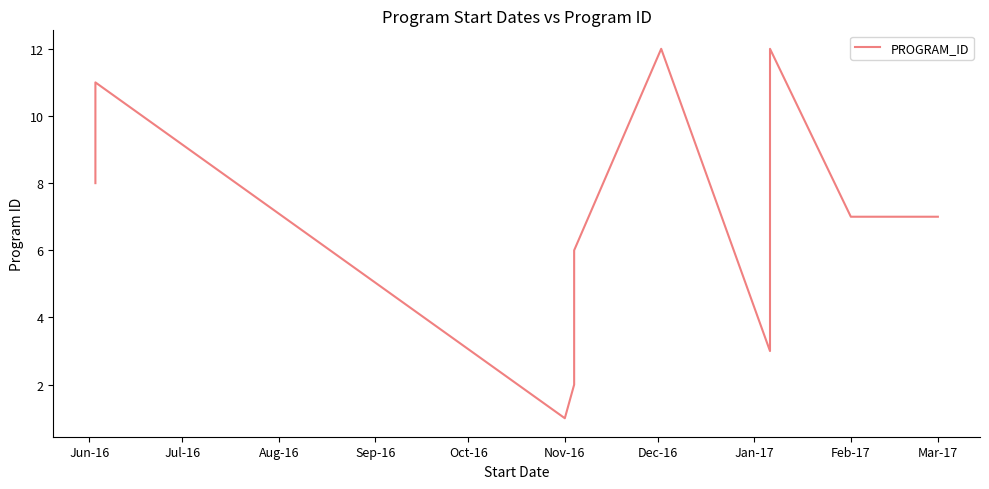

Reading left to right, list all the values displayed in this chart.

8	9	10	11	1	2	4	5	6	12	12	3	12	12	12	7	7	7	7	7